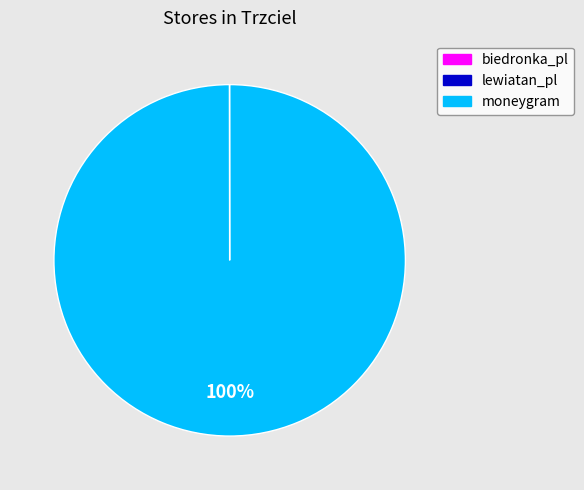

Which category accounts for the majority?

moneygram